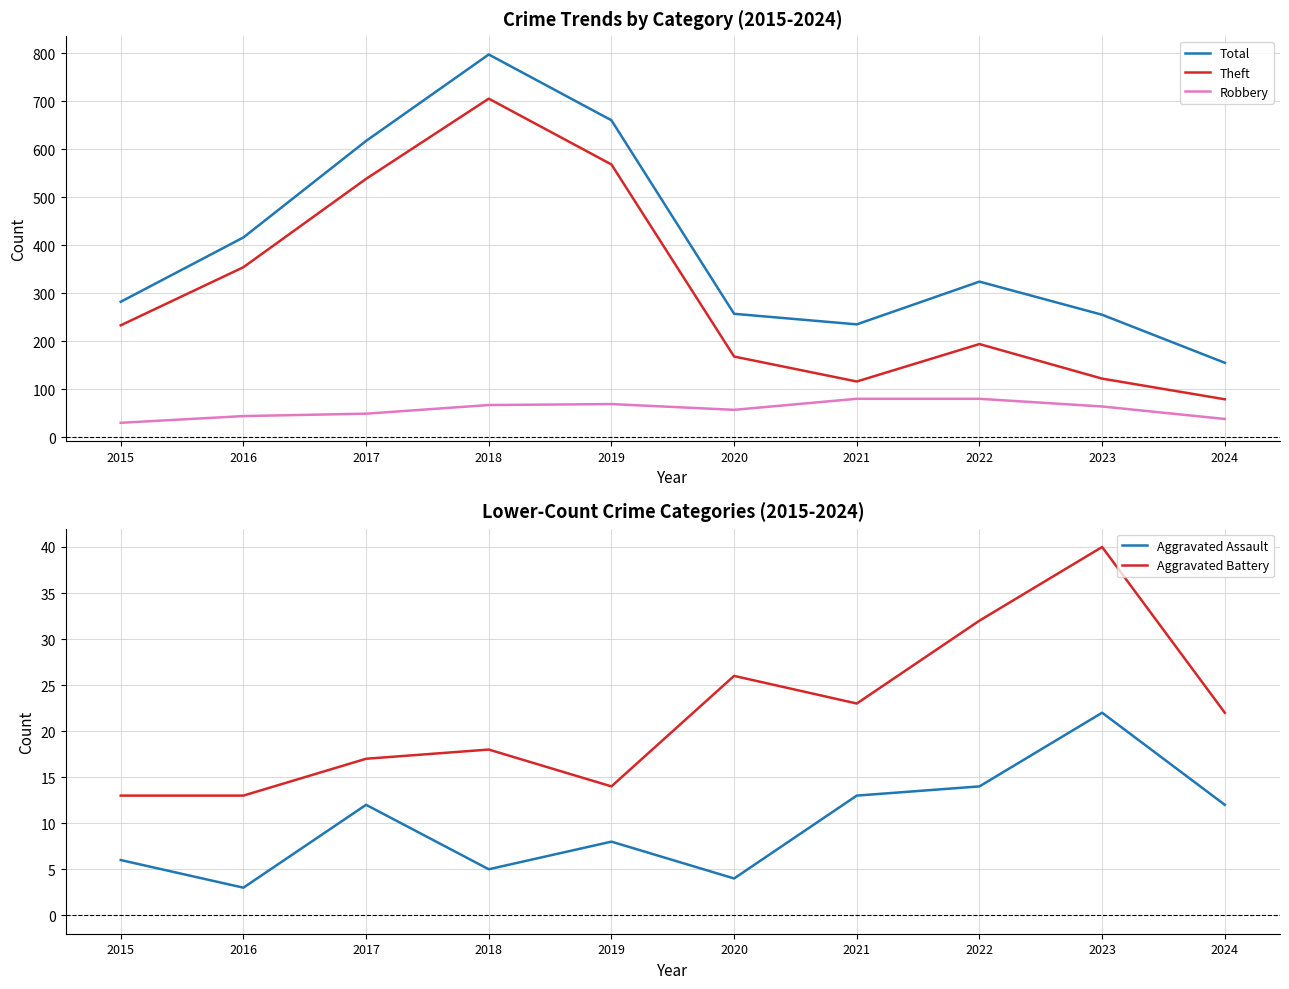

What is the sum of all Total values?

3998